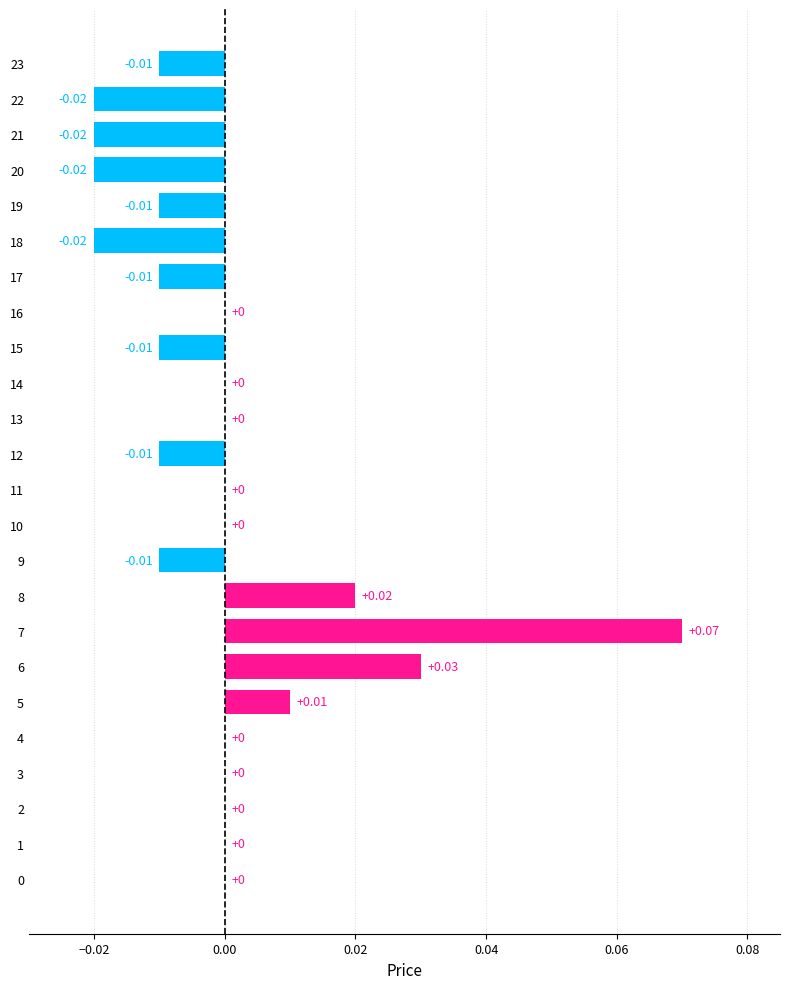

Is it true that the value at 8 is 0.0?

True